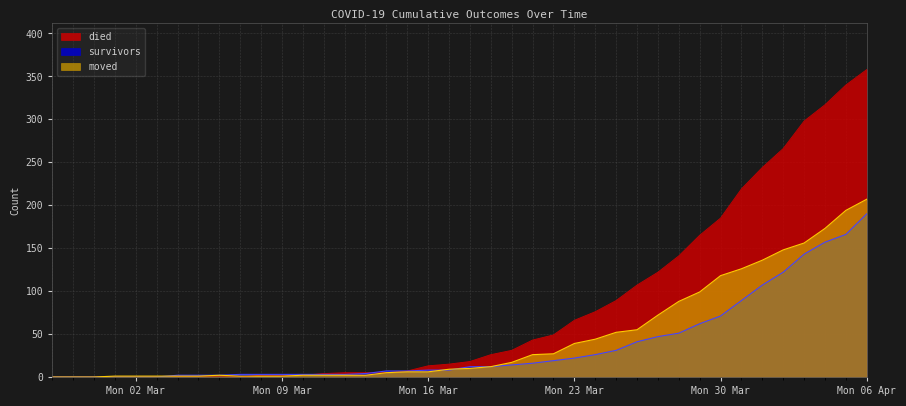

Which series has the largest range (max minus min)?

died